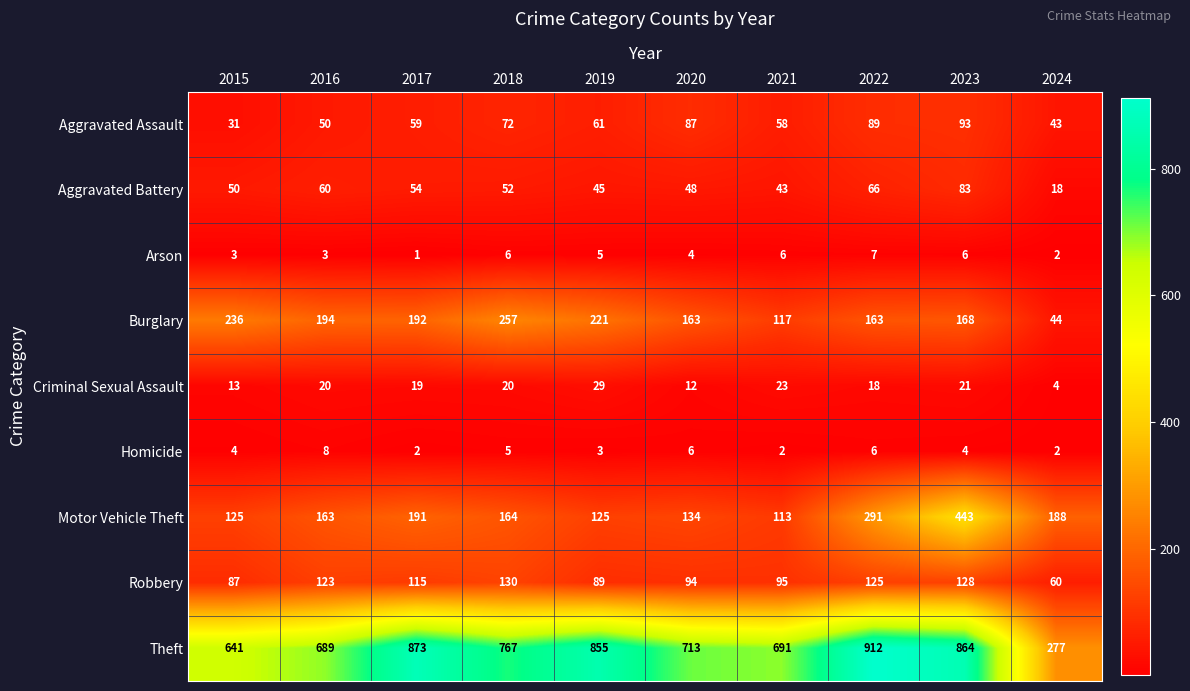

What is the sum of all Aggravated Battery values?

519